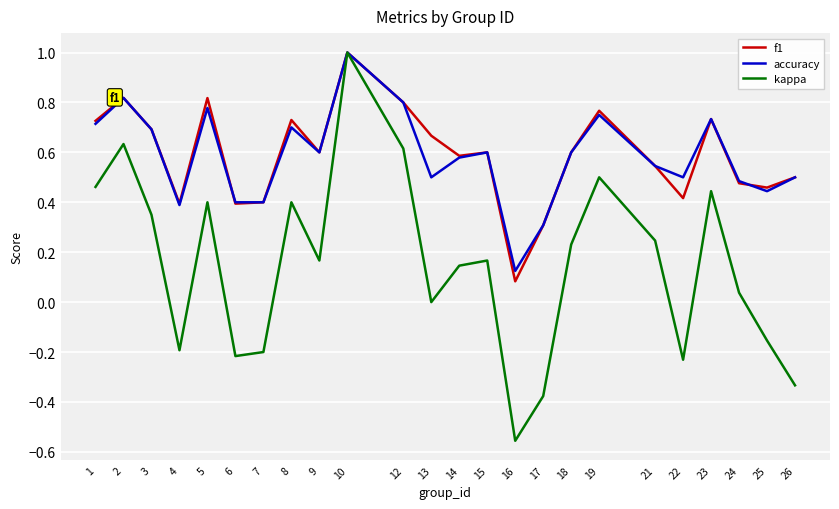

Which series has the largest range (max minus min)?

kappa